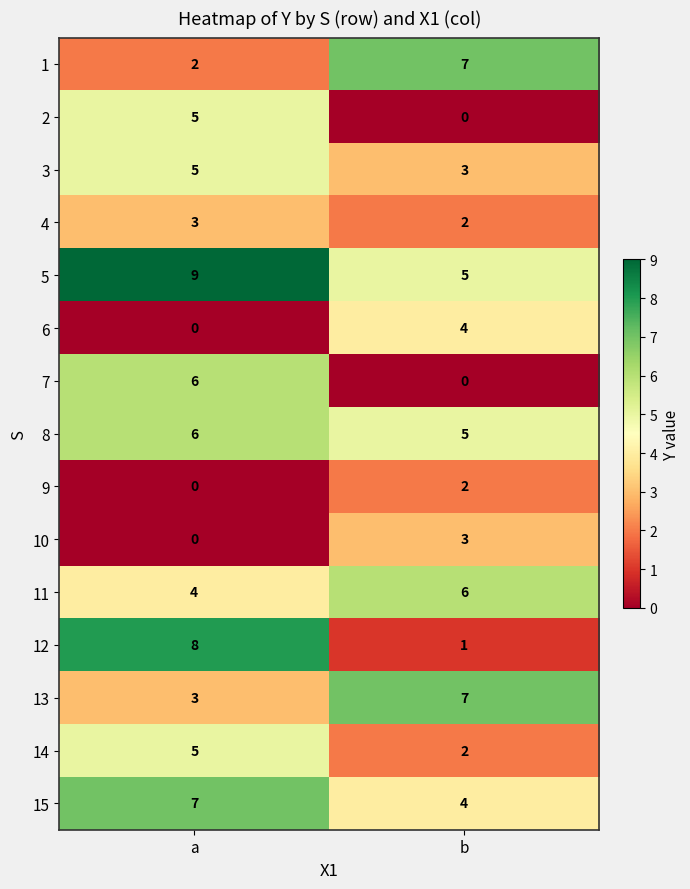

At which category does the chart reach its peak across all series?

a